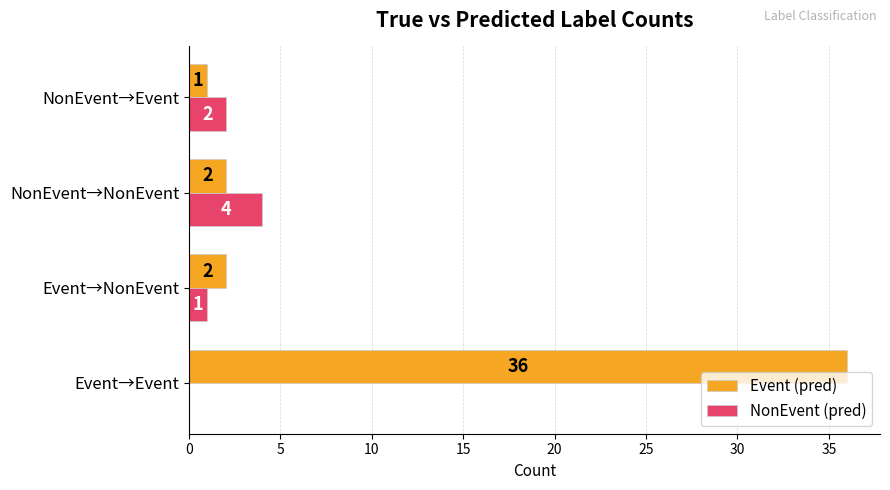

Count the number of data series in this chart.

2